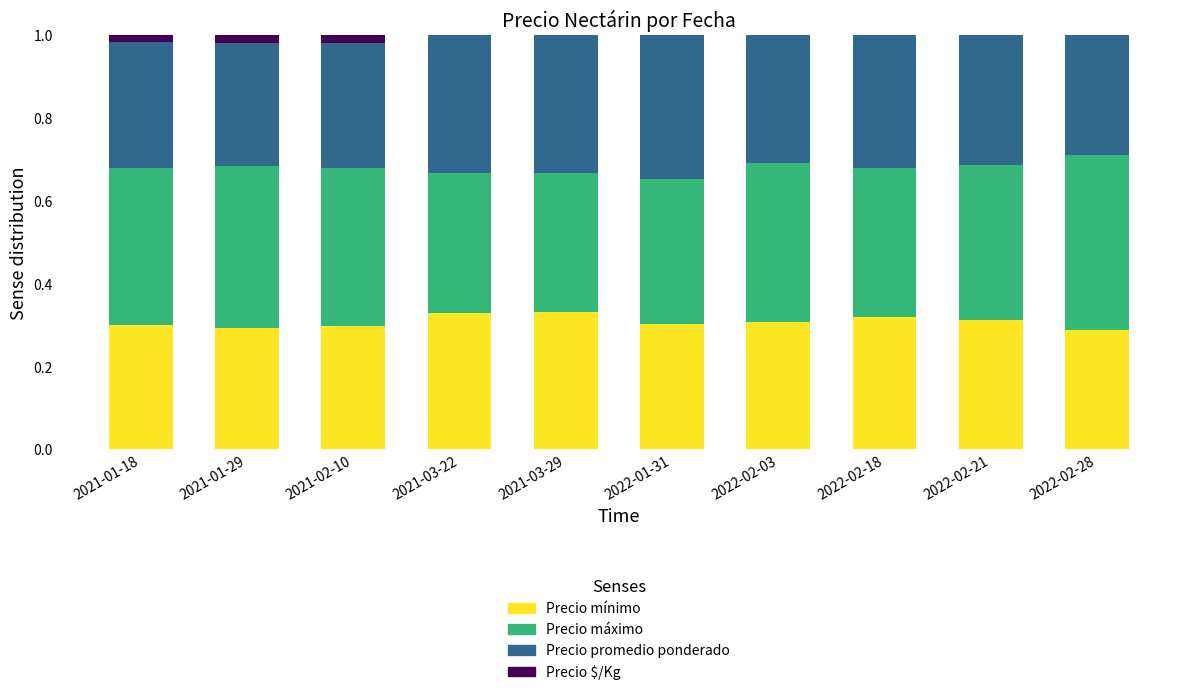

The Precio mínimo series shows 0.3 at 2022-02-28. True or false?

True